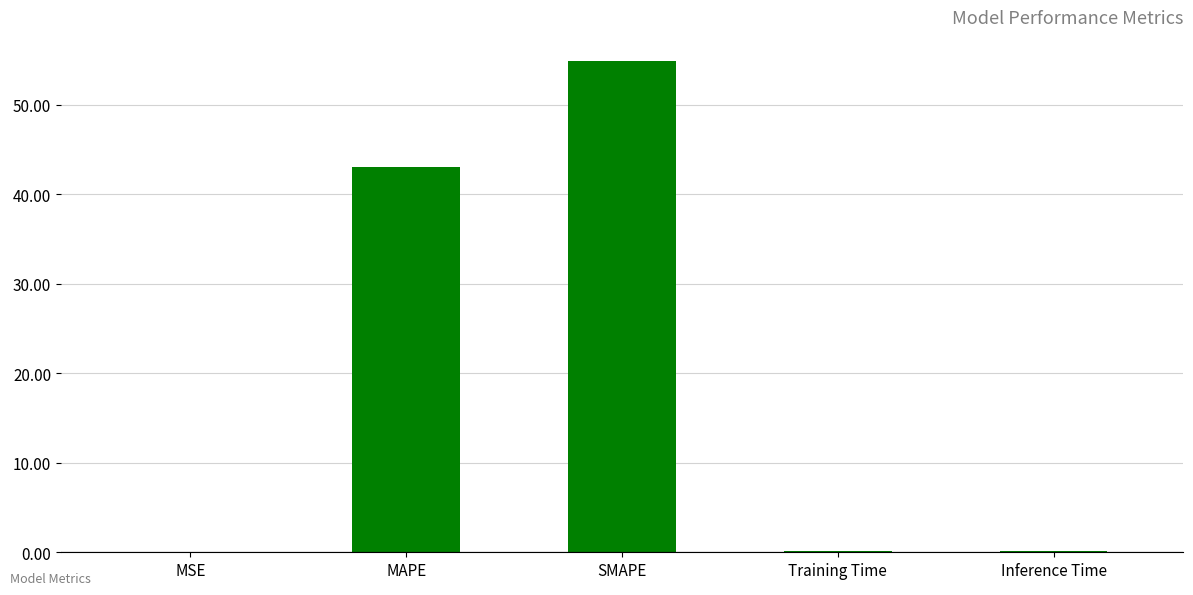

What is the change in value from SMAPE to Inference Time?

-54.7